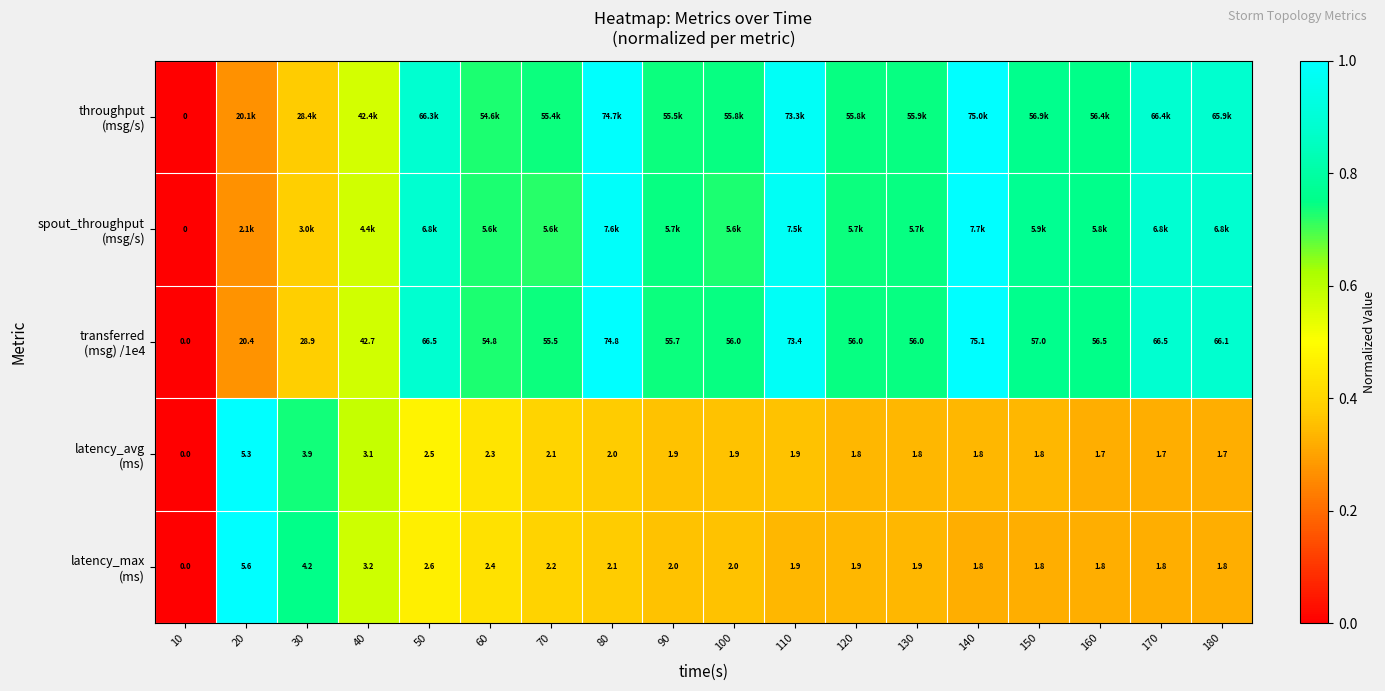

The value of spout_throughput (msg/s) at 130 is 1.0. True or false?

False